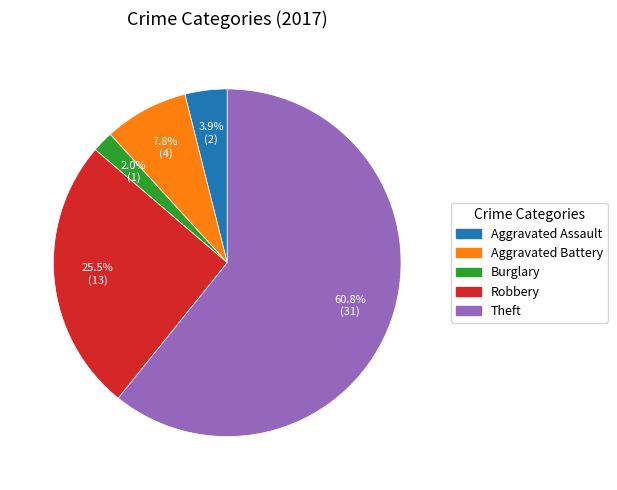

How many slices are in this pie chart?

5